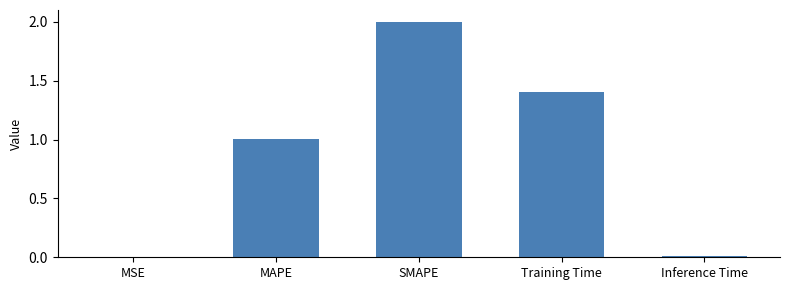

At which category does the chart reach its peak across all series?

SMAPE